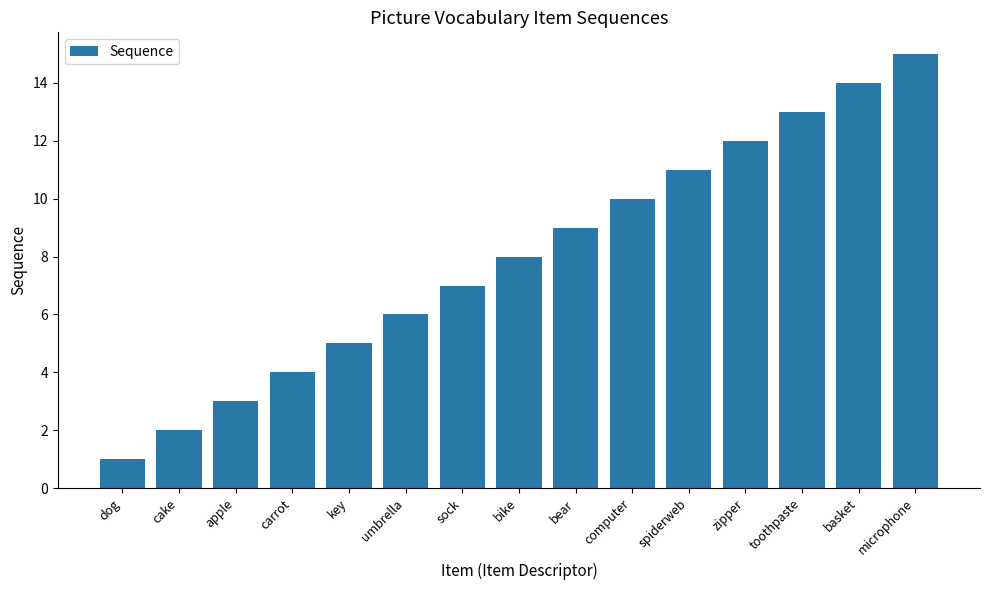

How many data points are less than 8?

7